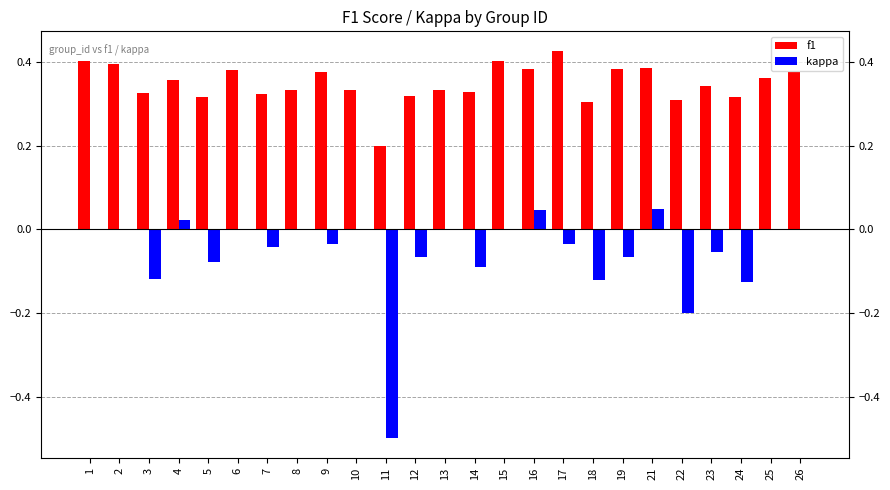

What is the average value of the f1 series?

0.3